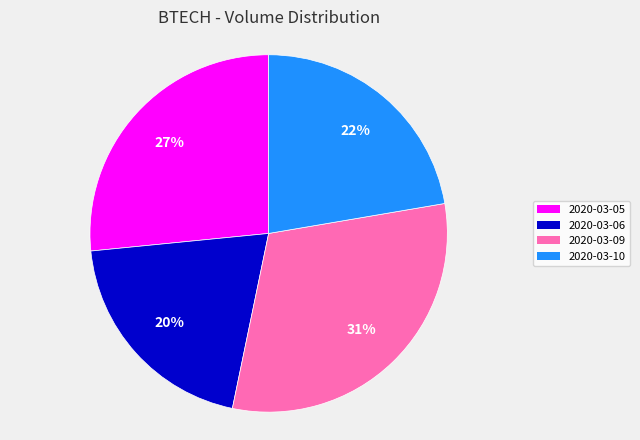

Do 2020-03-05 and 2020-03-10 together represent more than half of the pie?

No